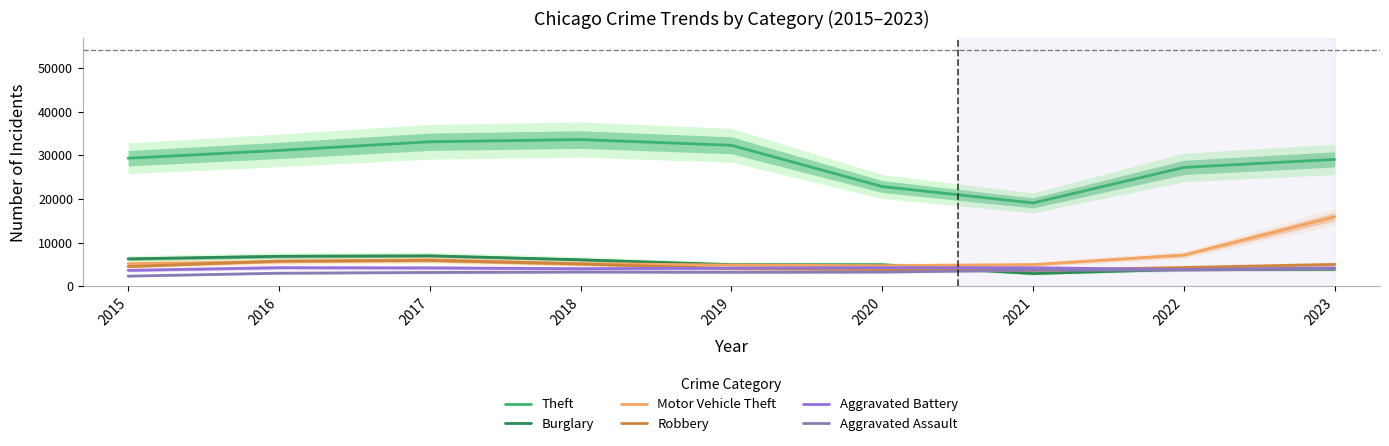

What are all the series names shown in the legend?

Theft, Burglary, Motor Vehicle Theft, Robbery, Aggravated Battery, Aggravated Assault